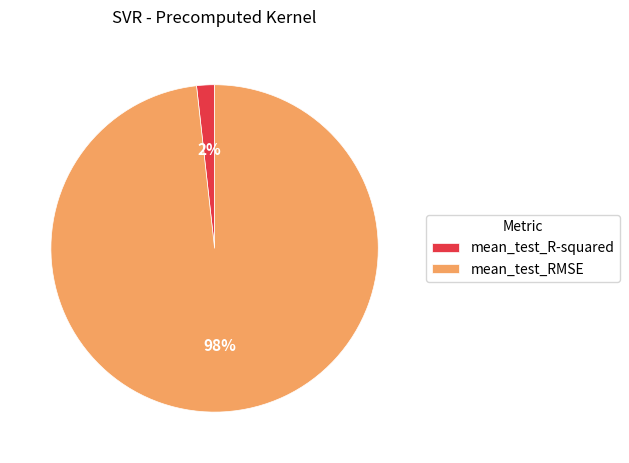

To the nearest percent, what percentage of the pie is mean_test_R-squared?

2%